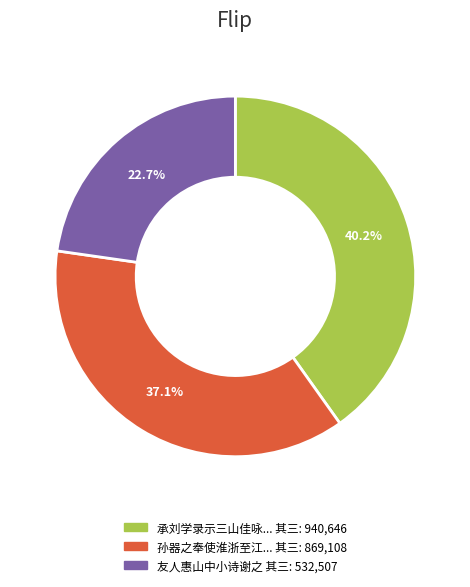

Is there any slice that represents more than half of the pie?

No